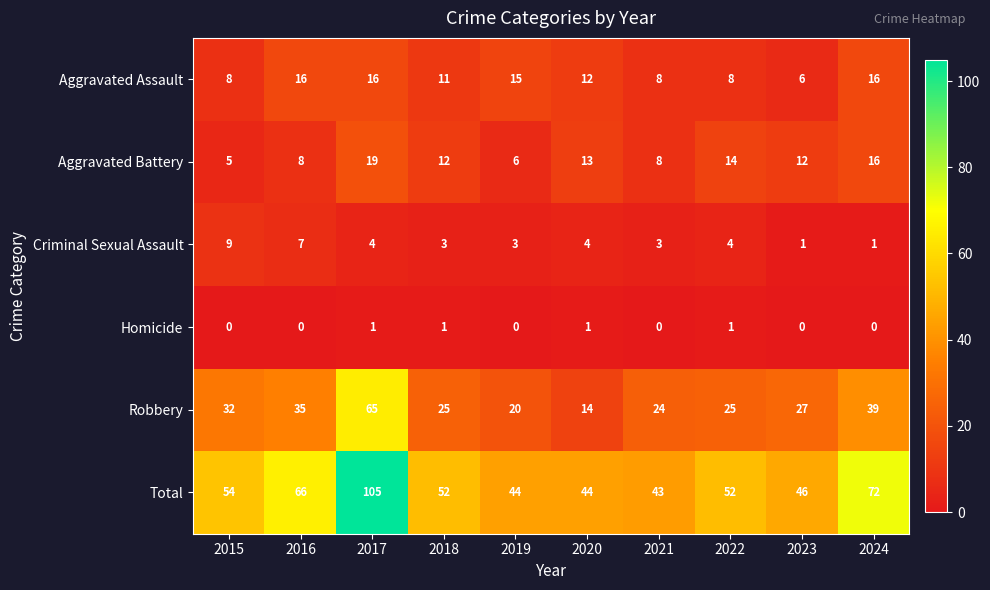

Which series has the widest spread of values?

Total